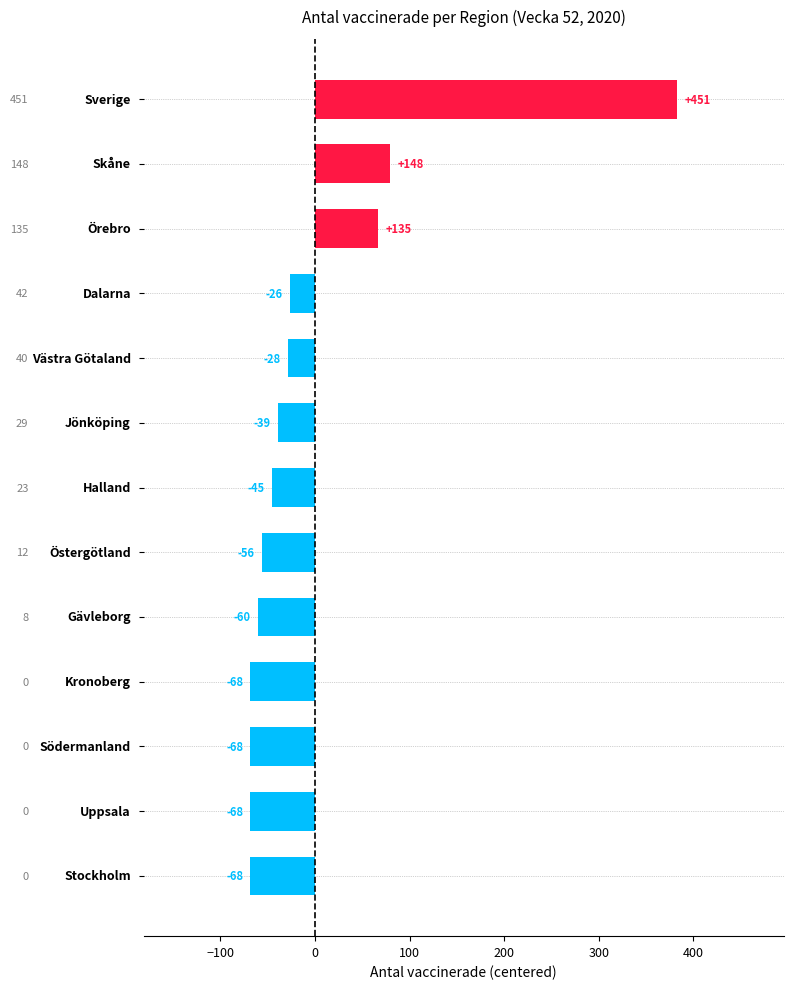

Are the bars horizontal?

Yes